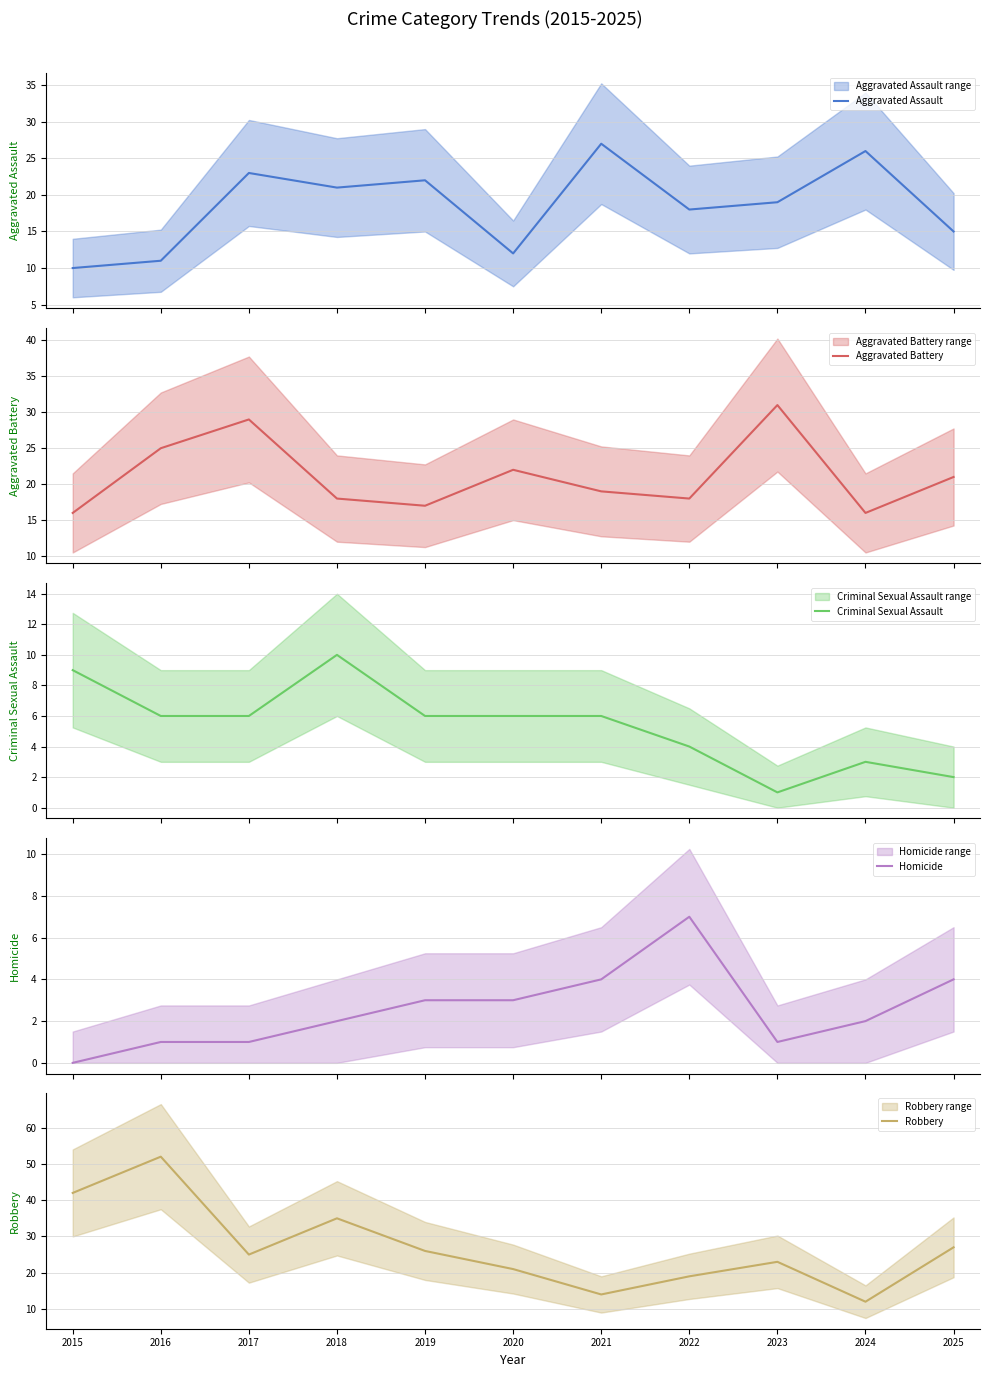

What are all the series names shown in the legend?

Aggravated Assault, Aggravated Battery, Criminal Sexual Assault, Homicide, Robbery